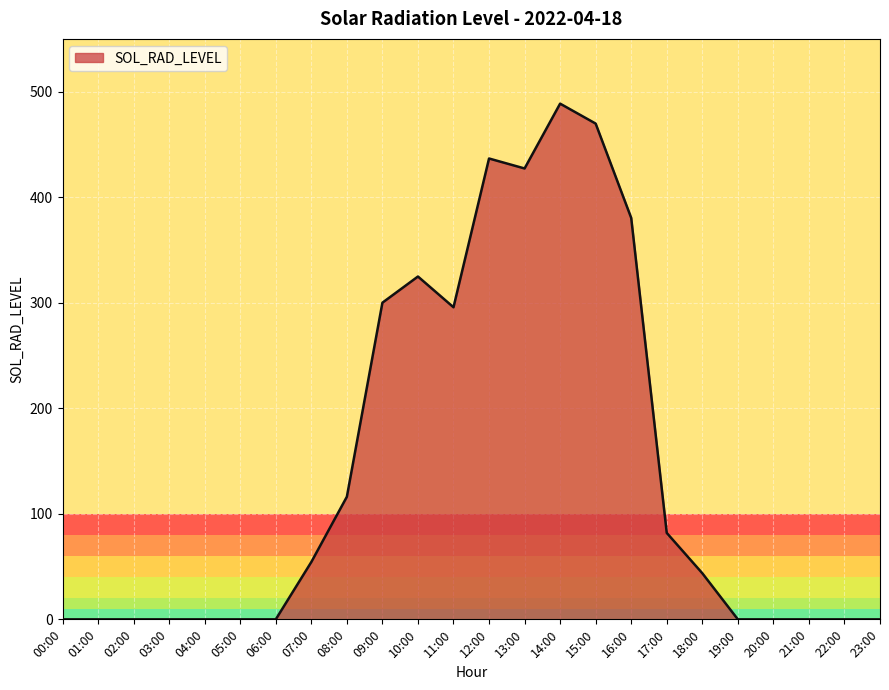

At which category does the chart reach its peak across all series?

14:00